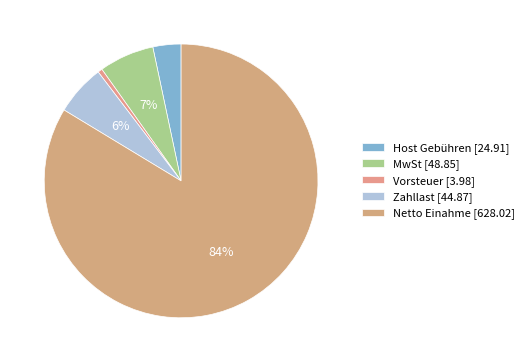

Does Netto Einahme represent more than half of the total?

Yes